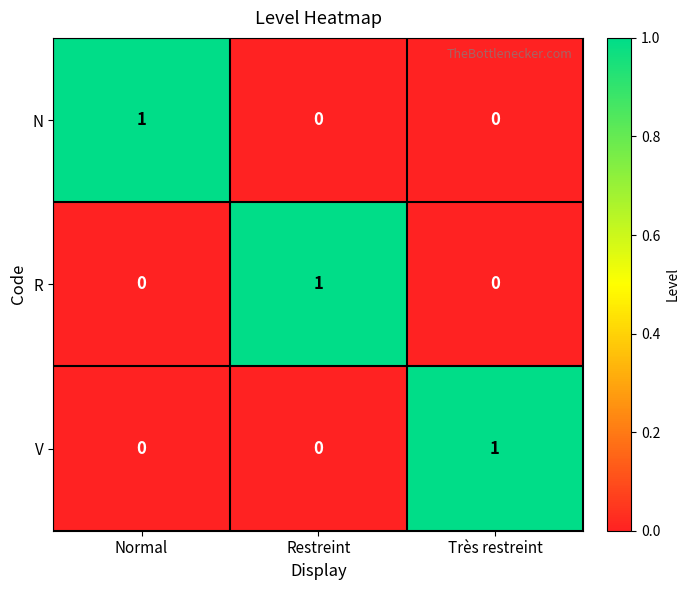

True or false: V has a value of 0 at Restreint.

True